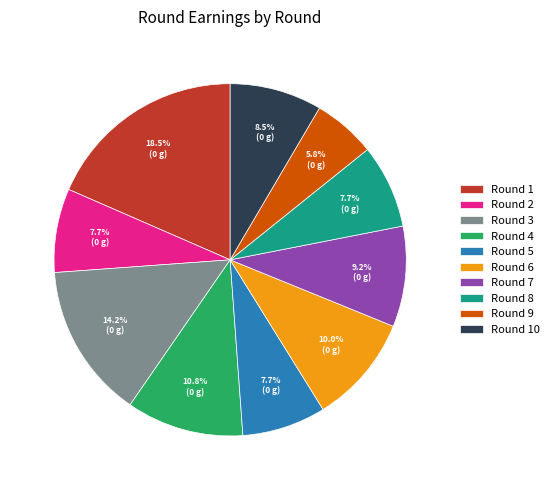

Does any single category account for the majority?

No